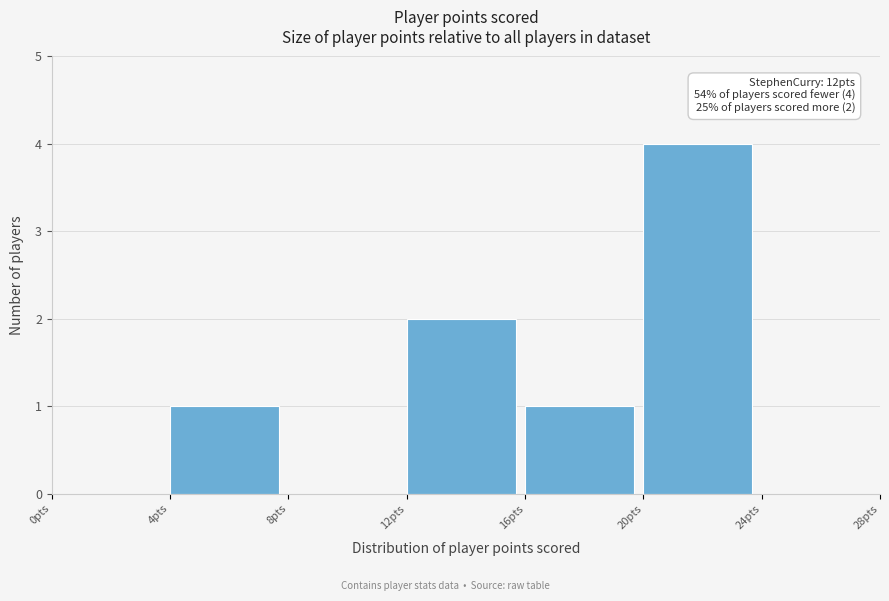

Over which range of the x-axis is the bar tallest?

20 to 24